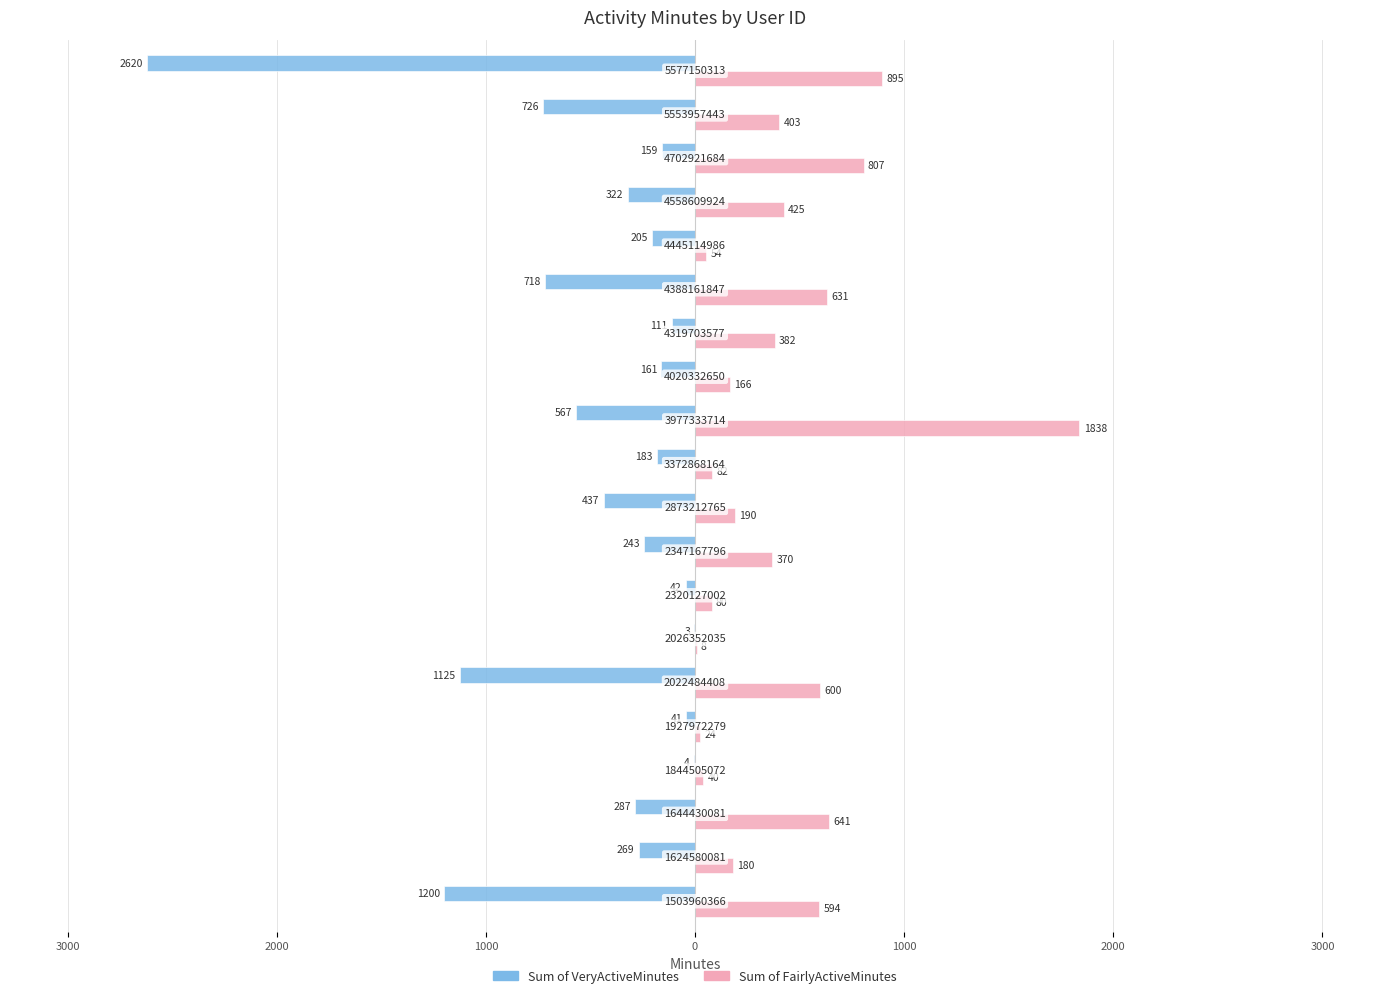

Reading left to right, transcribe all the data shown in this chart.

Sum of VeryActiveMinutes: -1200	-269	-287	-4	-41	-1125	-3	-42	-243	-437	-183	-567	-161	-111	-718	-205	-322	-159	-726	-2620
Sum of FairlyActiveMinutes: 594	180	641	40	24	600	8	80	370	190	82	1838	166	382	631	54	425	807	403	895